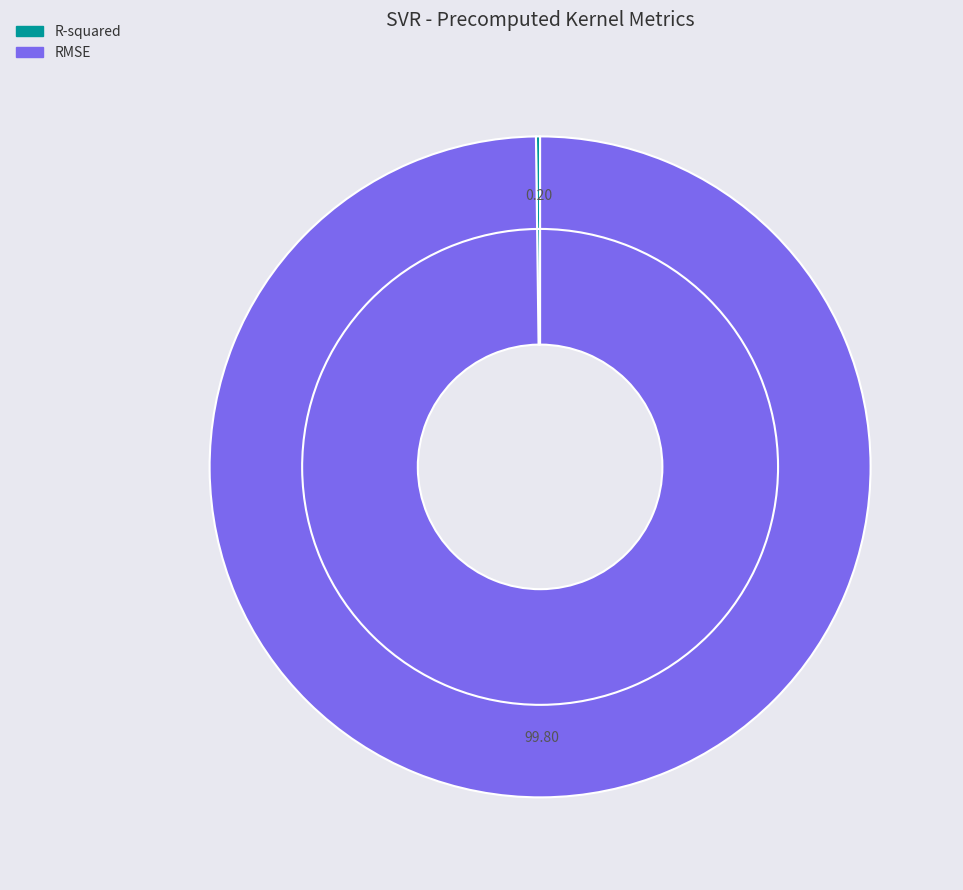

To the nearest percent, what portion does RMSE represent?

100%